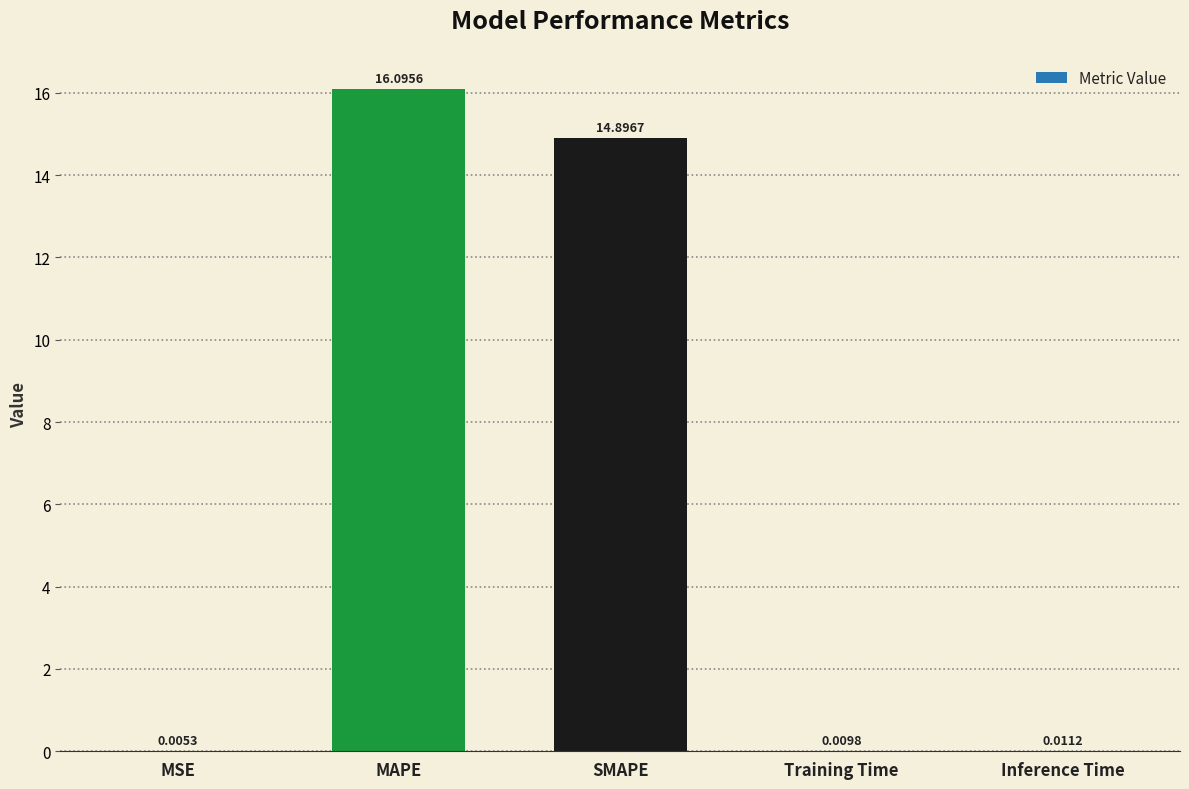

Which category has the highest value across all series?

MAPE